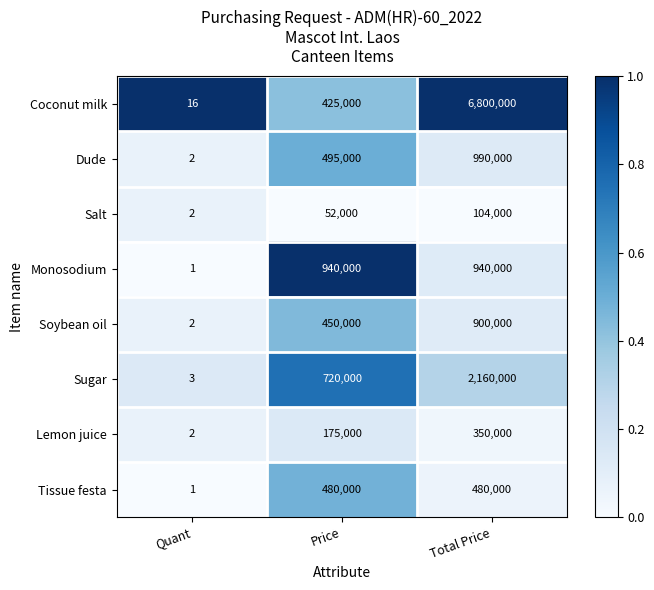

Rank the series by their maximum value, from lowest to highest.

Salt, Lemon juice, Tissue festa, Soybean oil, Monosodium, Dude, Sugar, Coconut milk